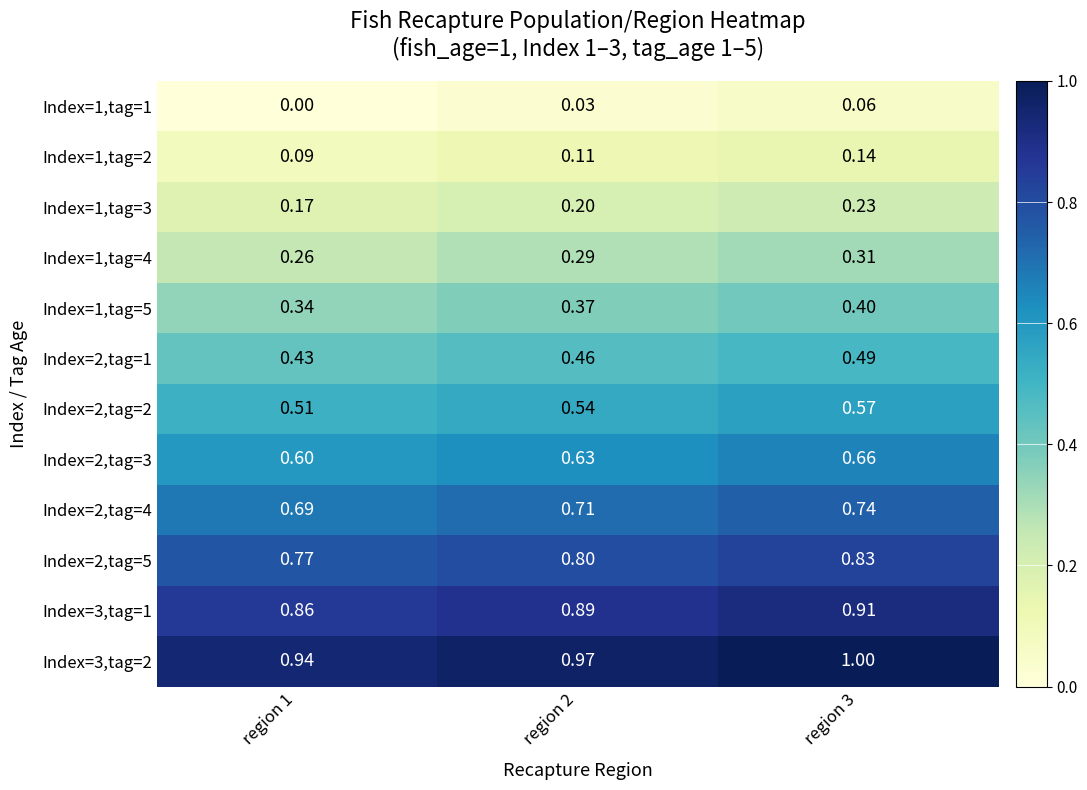

Which series has the largest total across all categories?

Index=3,tag=2